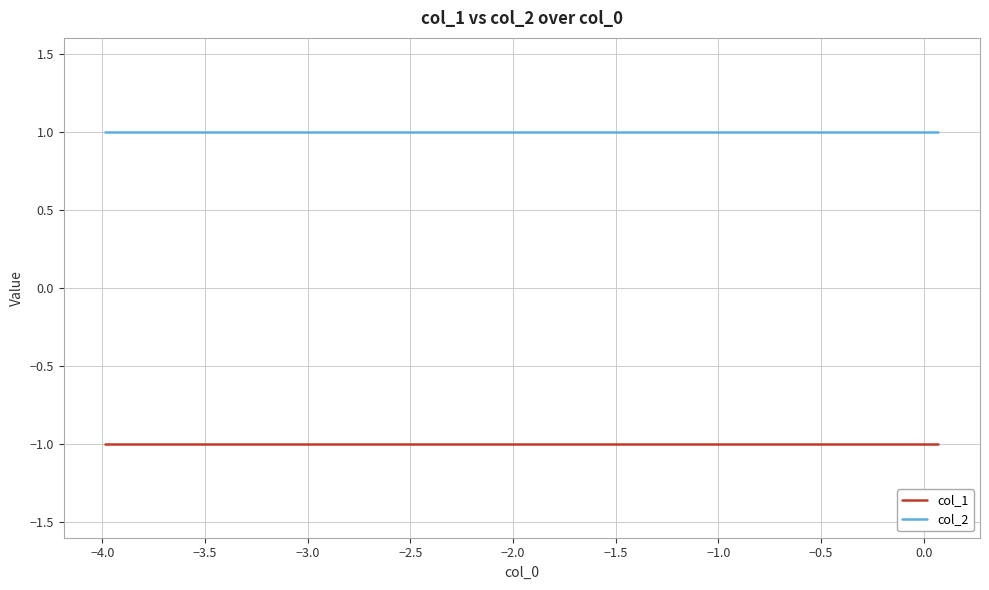

List the series in order of their peak value, lowest first.

col_1, col_2